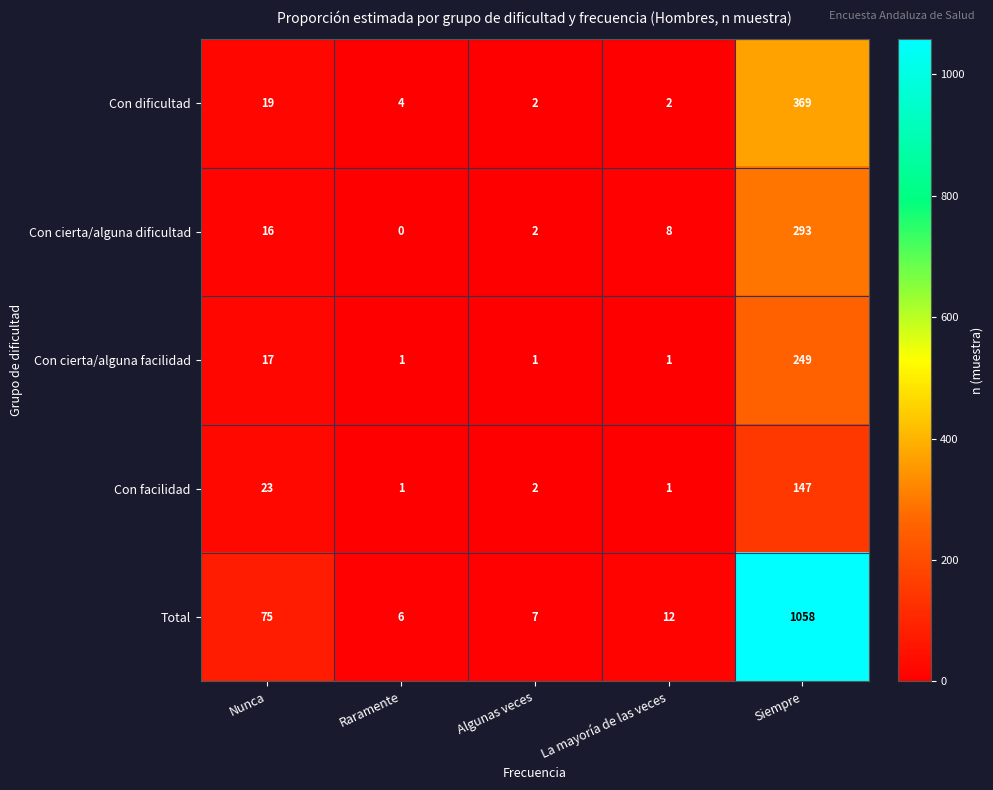

What is the maximum value shown in the chart?

1058